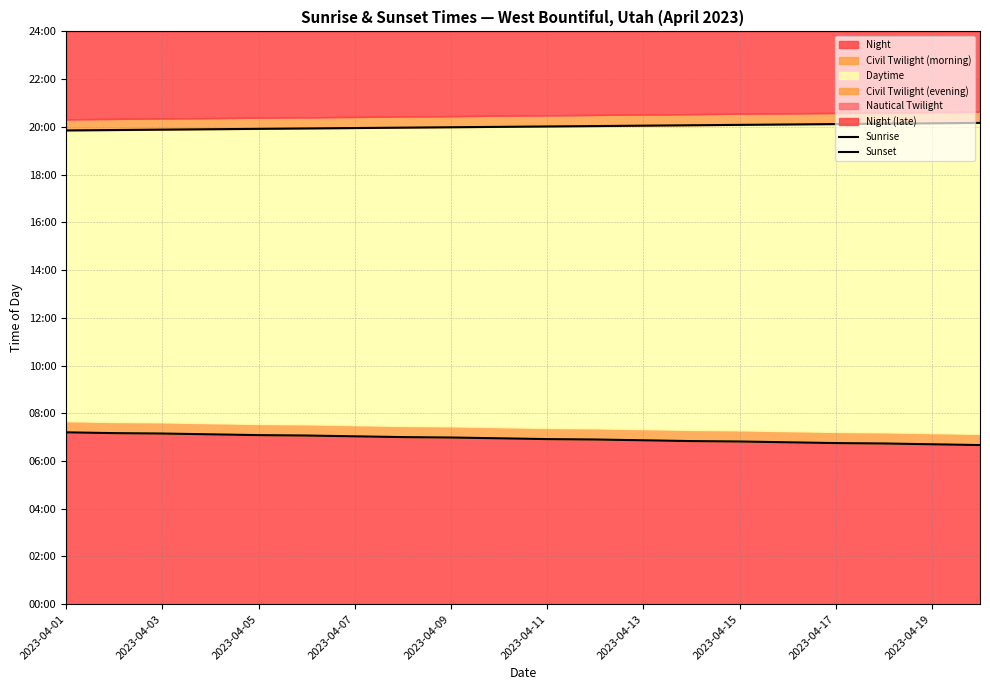

Read the Sunset value at 2023-04-17.

1207